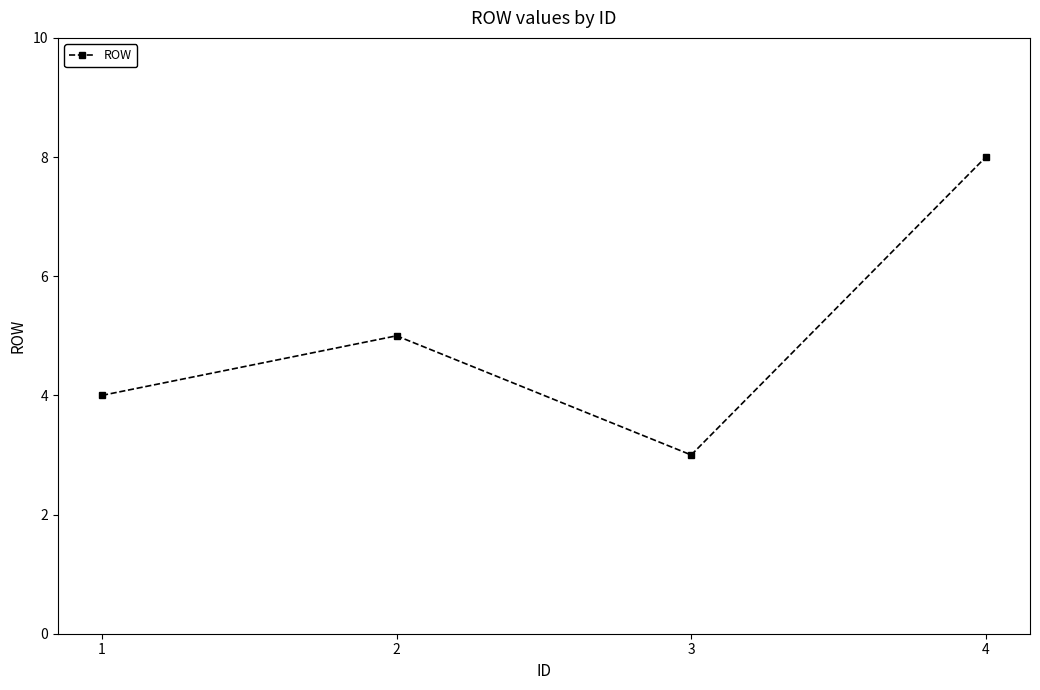

The chart shows a value of 12 at 4. True or false?

False